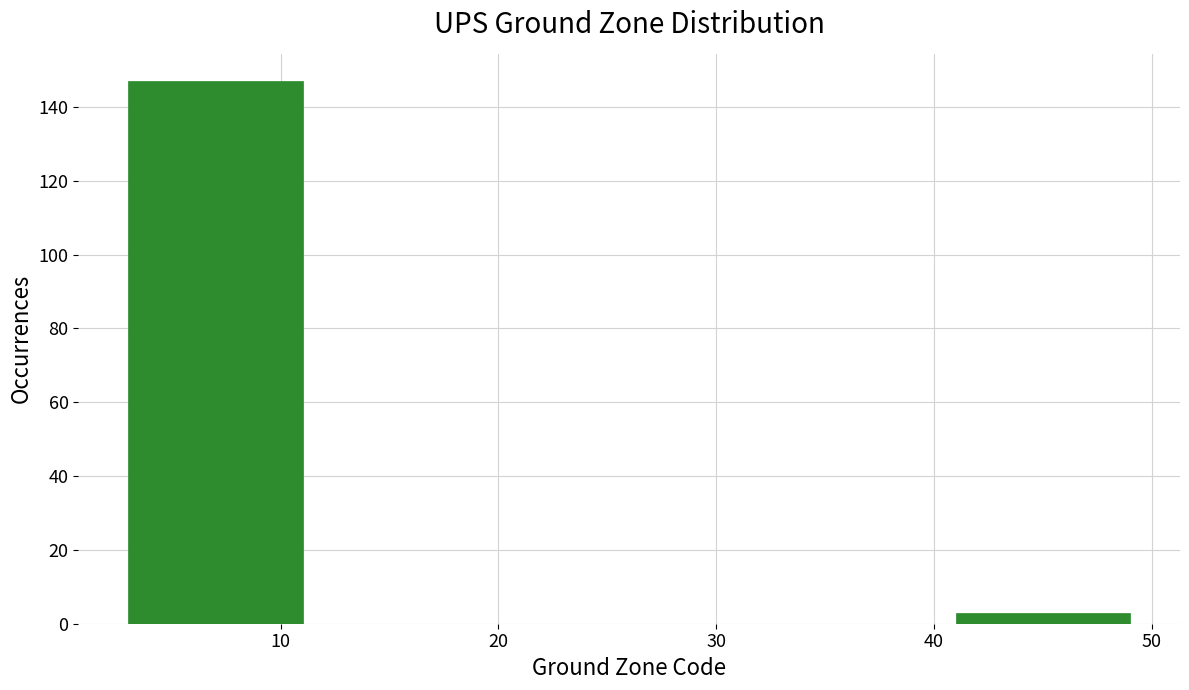

Reading left to right, list all the values displayed in this chart.

10=147	40=3